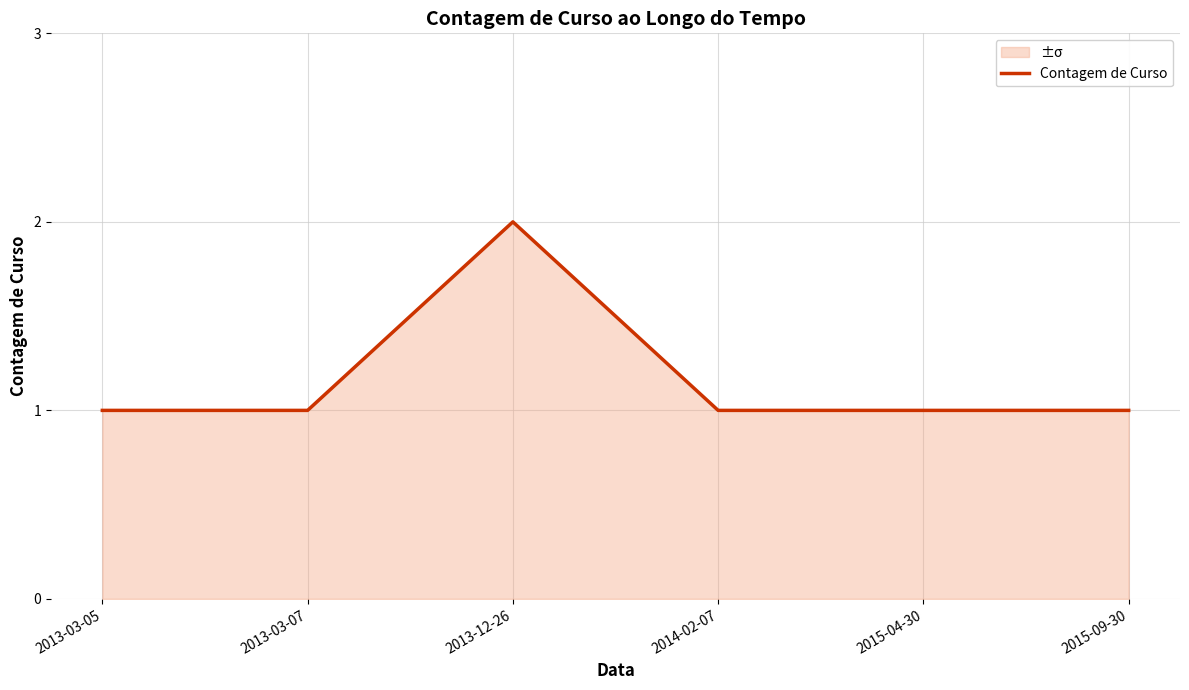

Rank the categories by value from highest to lowest.

2013-12-26, 2013-03-05, 2013-03-07, 2014-02-07, 2015-04-30, 2015-09-30